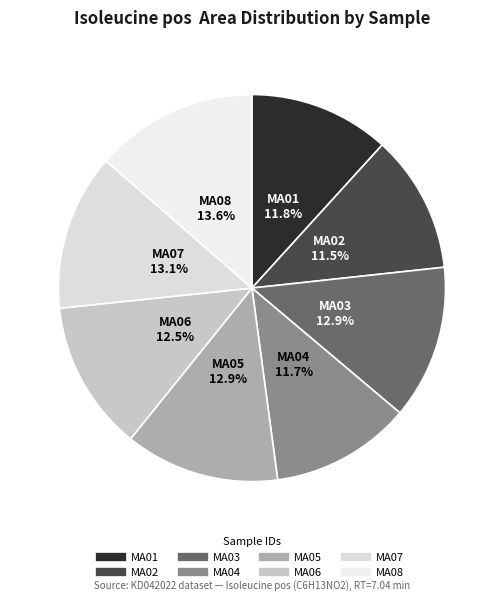

What is the ratio of the value at MA01 to the value at MA05?

0.9